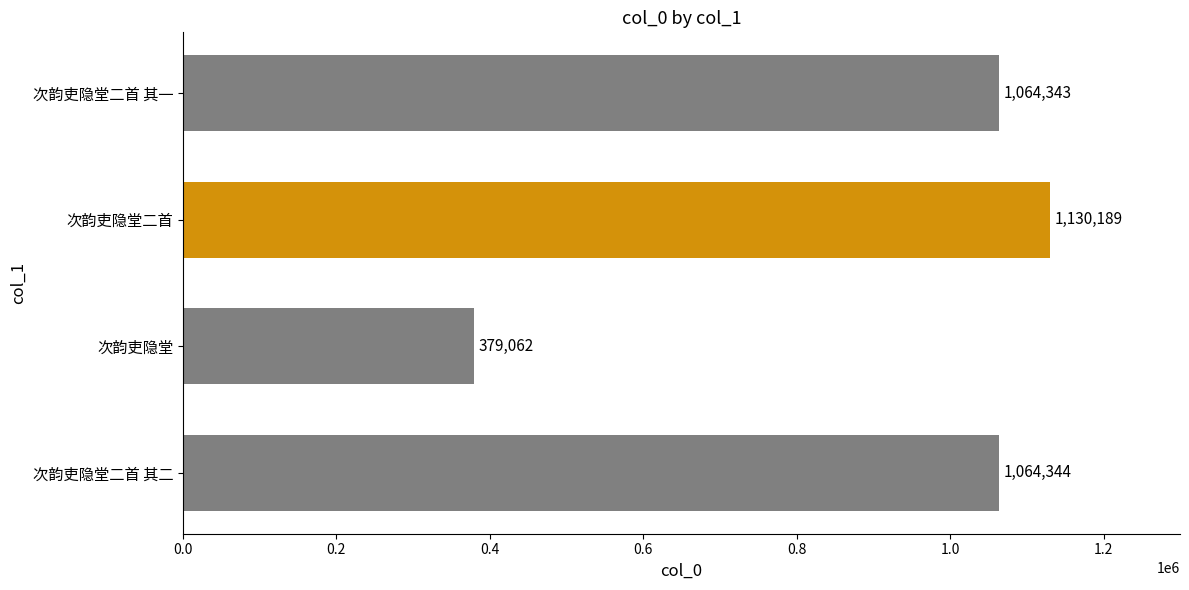

How many values are below 1064344?

2